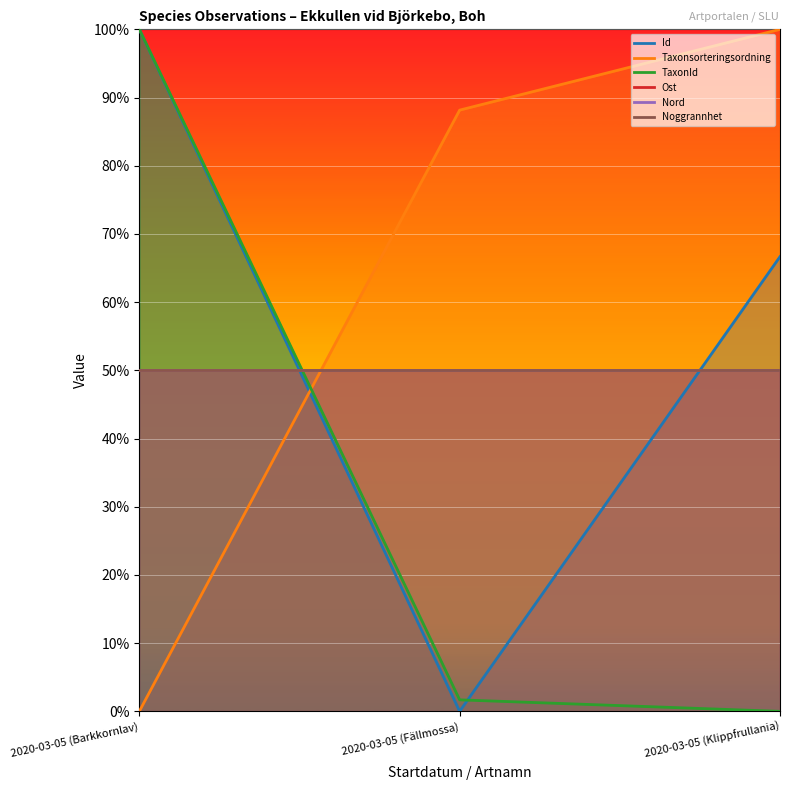

Where is TaxonId nearest to the value 0?

2020-03-05 (Klippfrullania)